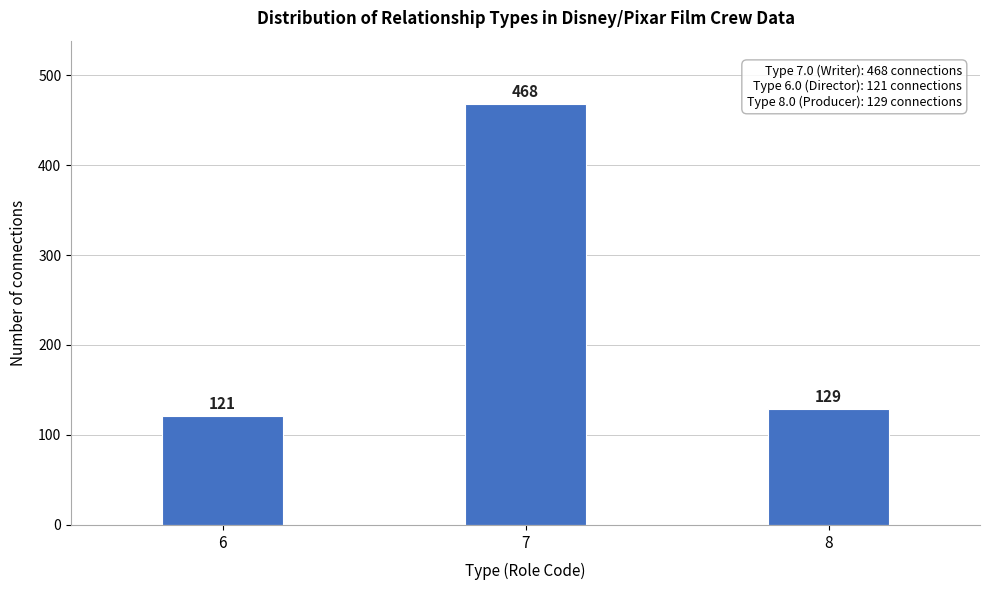

Reading left to right, what are all the values shown in this chart?

121	468	129